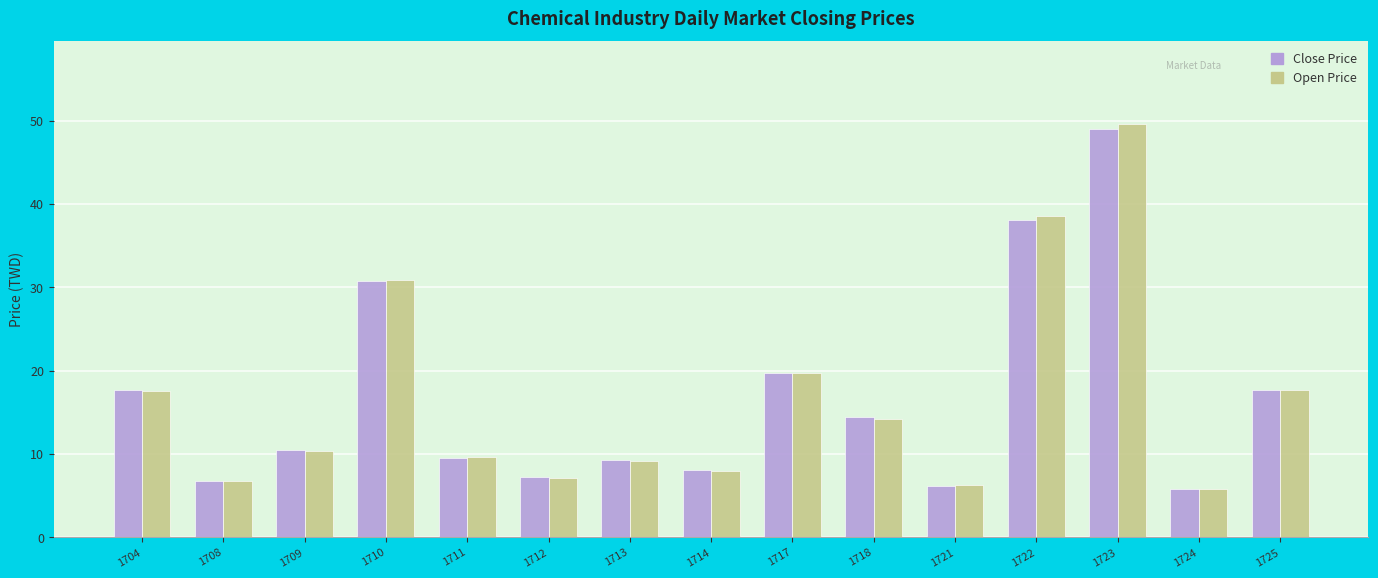

What is the approximate value of Close Price at 1722?

38.1